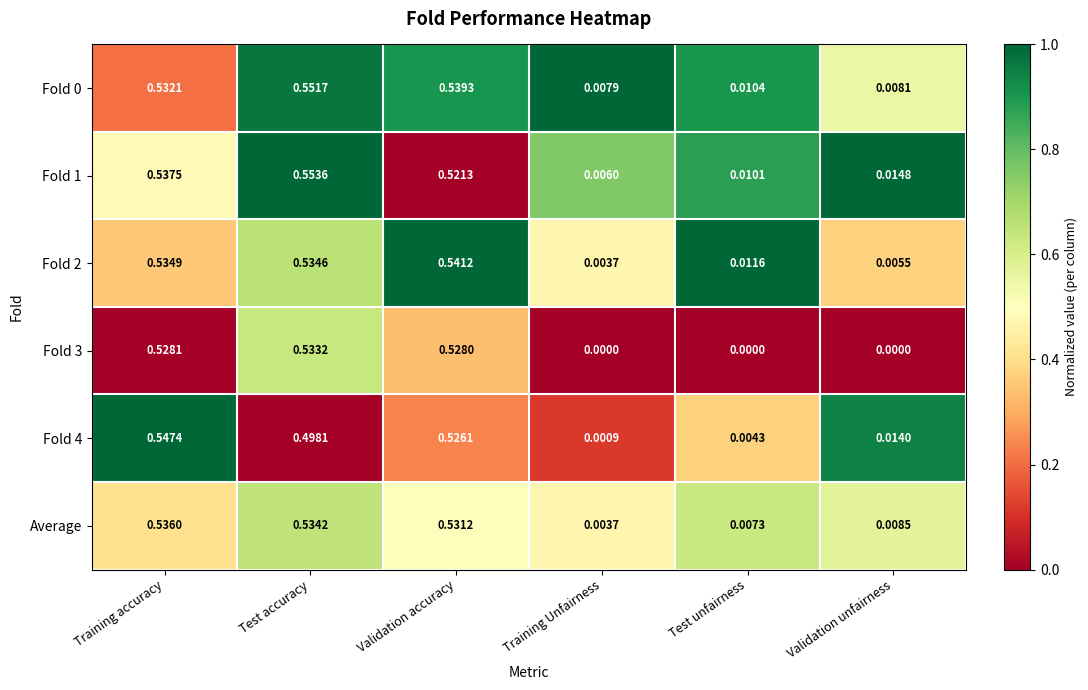

Which label corresponds to the largest value in the chart?

Test accuracy